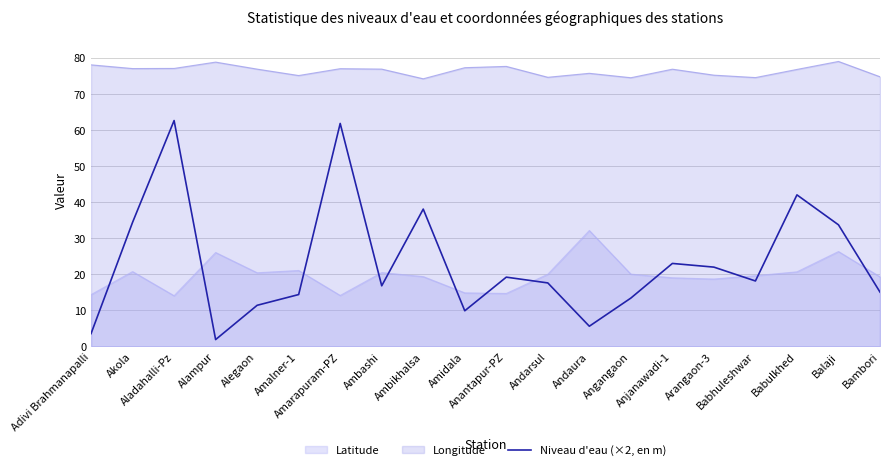

List the labels in order of value, largest first.

Aladahalli-Pz, Amarapuram-PZ, Babulkhed, Ambikhalsa, Akola, Balaji, Anjanawadi-1, Arangaon-3, Anantapur-PZ, Babhuleshwar, Andarsul, Ambashi, Bambori, Amalner-1, Angangaon, Alegaon, Amidala, Andaura, Adivi Brahmanapalli, Alampur